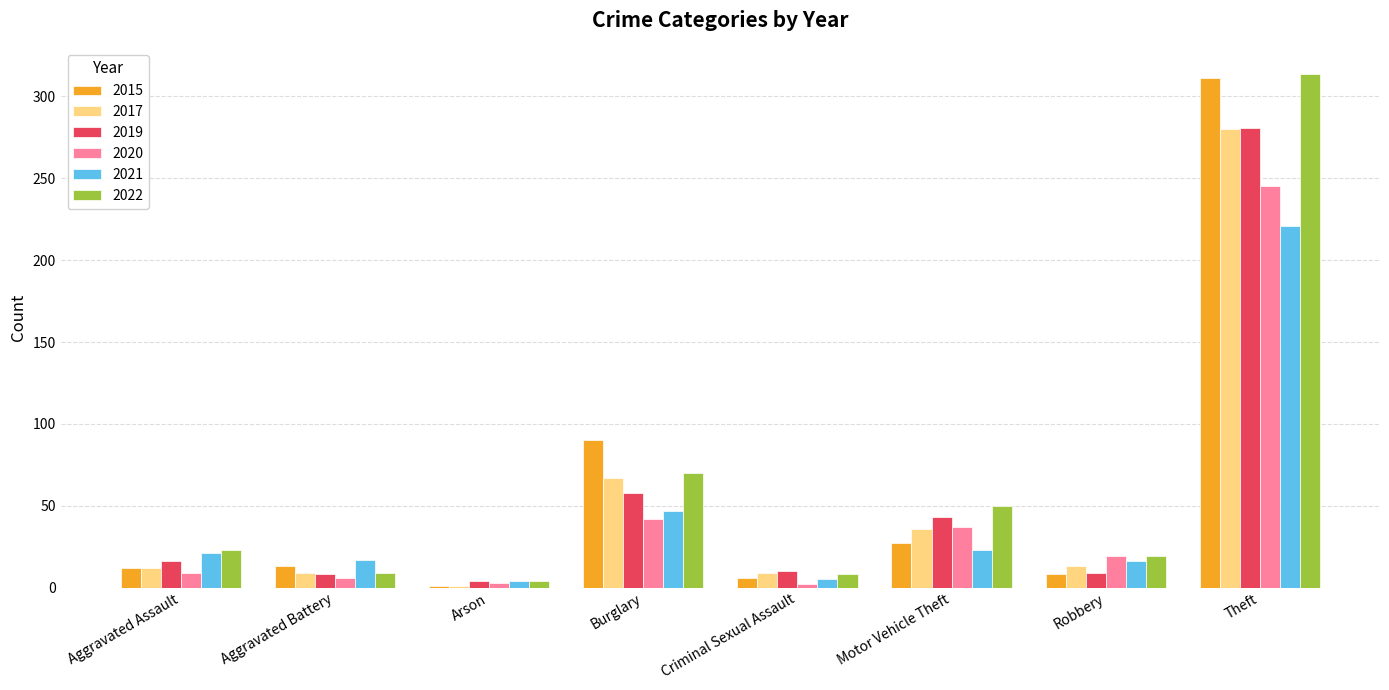

What is the label of the 8th bar from the right?

Aggravated Assault